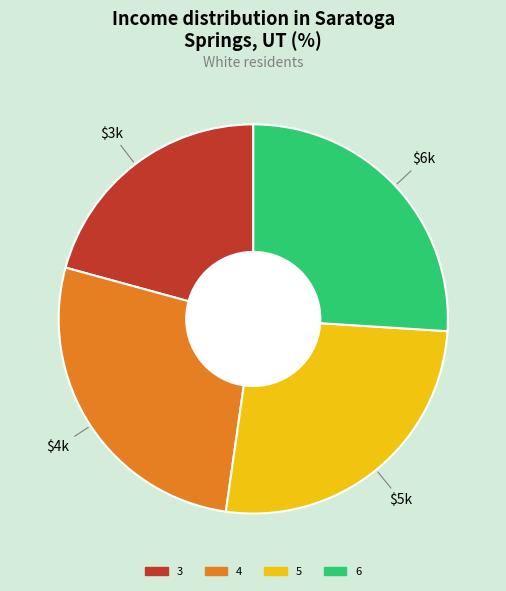

Does 6 account for over 50% of the chart?

No